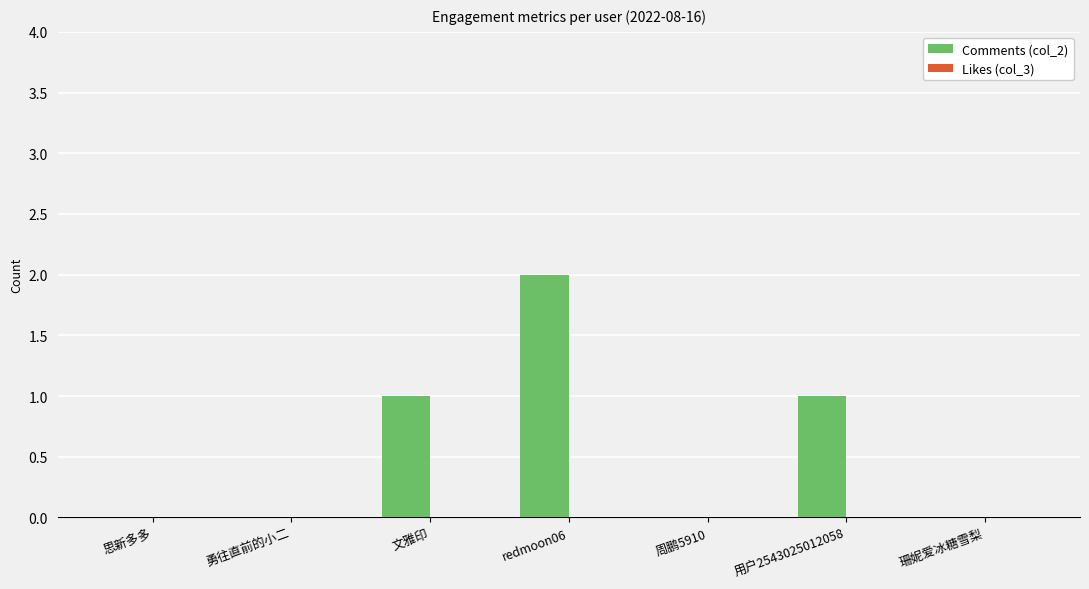

Reading right to left, list all the values displayed in this chart.

珊妮爱冰糖雪梨=0	用户2543025012058=1	周鹏5910=0	redmoon06=2	文雅印=1	勇往直前的小二=0	思新多多=0